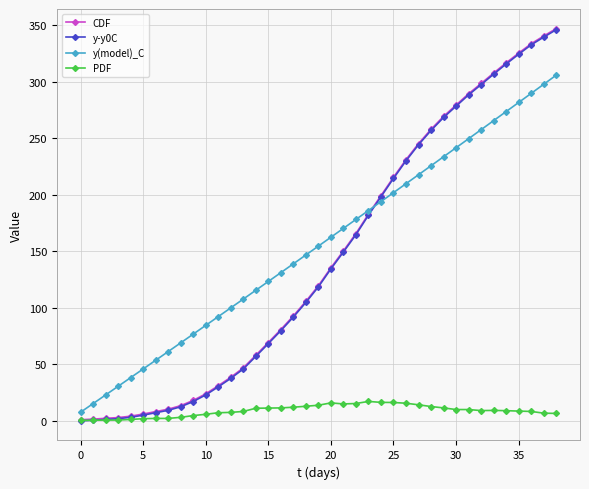

What is the greatest value displayed?

346.9